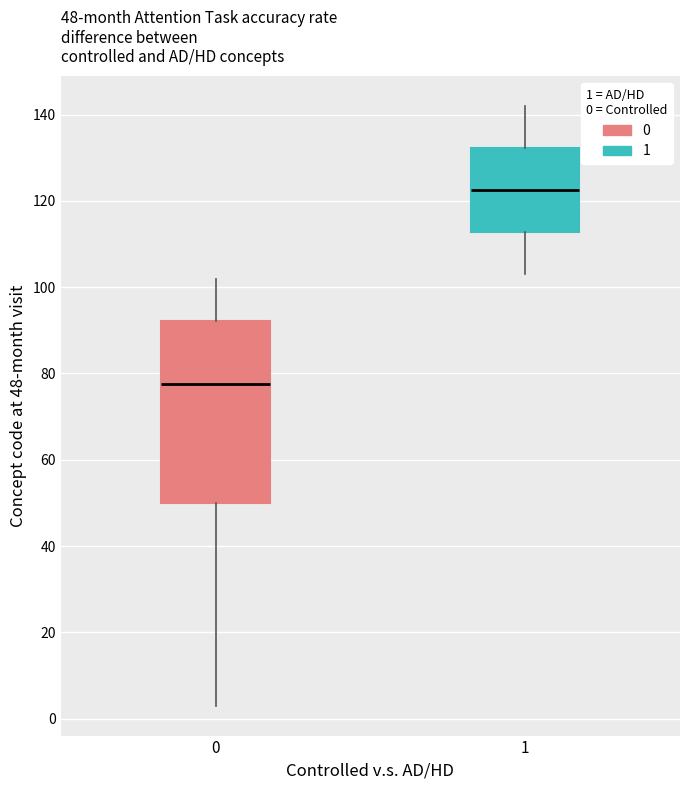

Which box's median line is the highest?

1